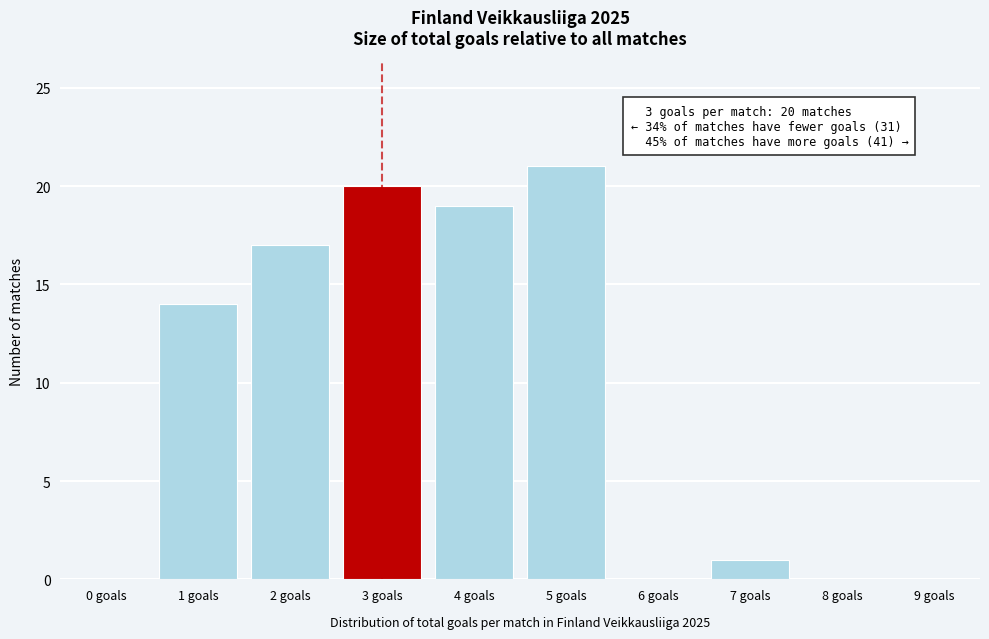

Reading left to right, list all the values displayed in this chart.

0 goals=0	1 goals=14	2 goals=17	3 goals=20	4 goals=19	5 goals=21	6 goals=0	7 goals=1	8 goals=0	9 goals=0